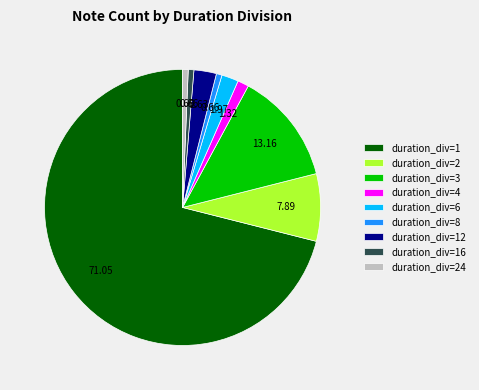

Is there any slice that represents more than half of the pie?

Yes